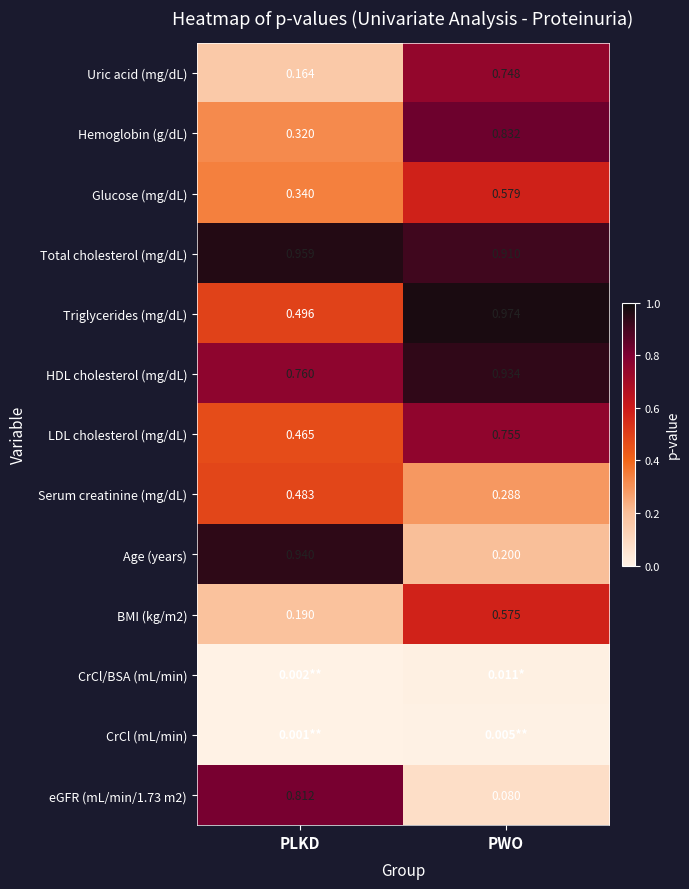

Where is eGFR (mL/min/1.73 m2) nearest to the value 0?

PWO